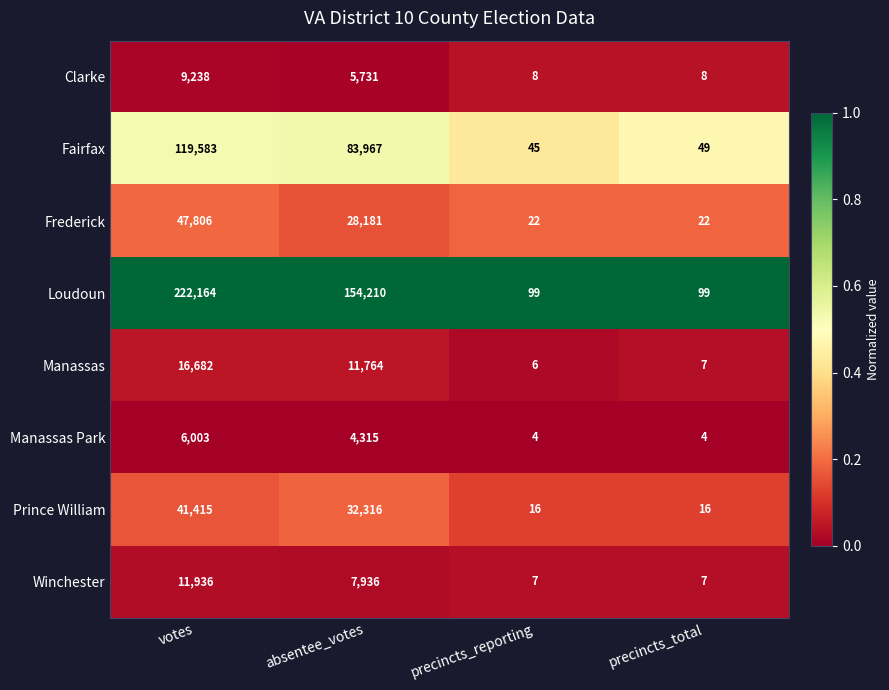

Which series has the largest range (max minus min)?

Loudoun